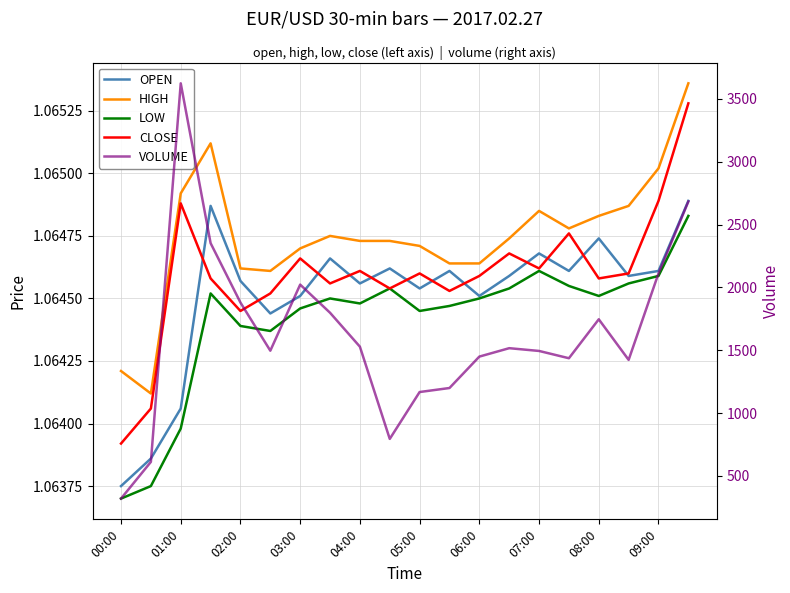

True or false: CLOSE and HIGH cross at least once.

False